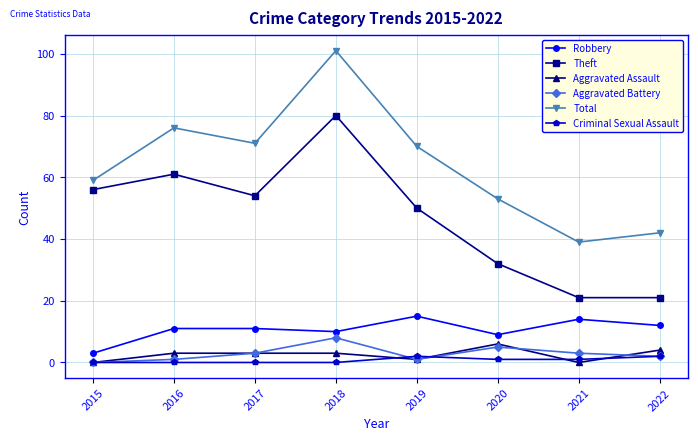

At which category does Aggravated Battery reach its first local peak?

2018